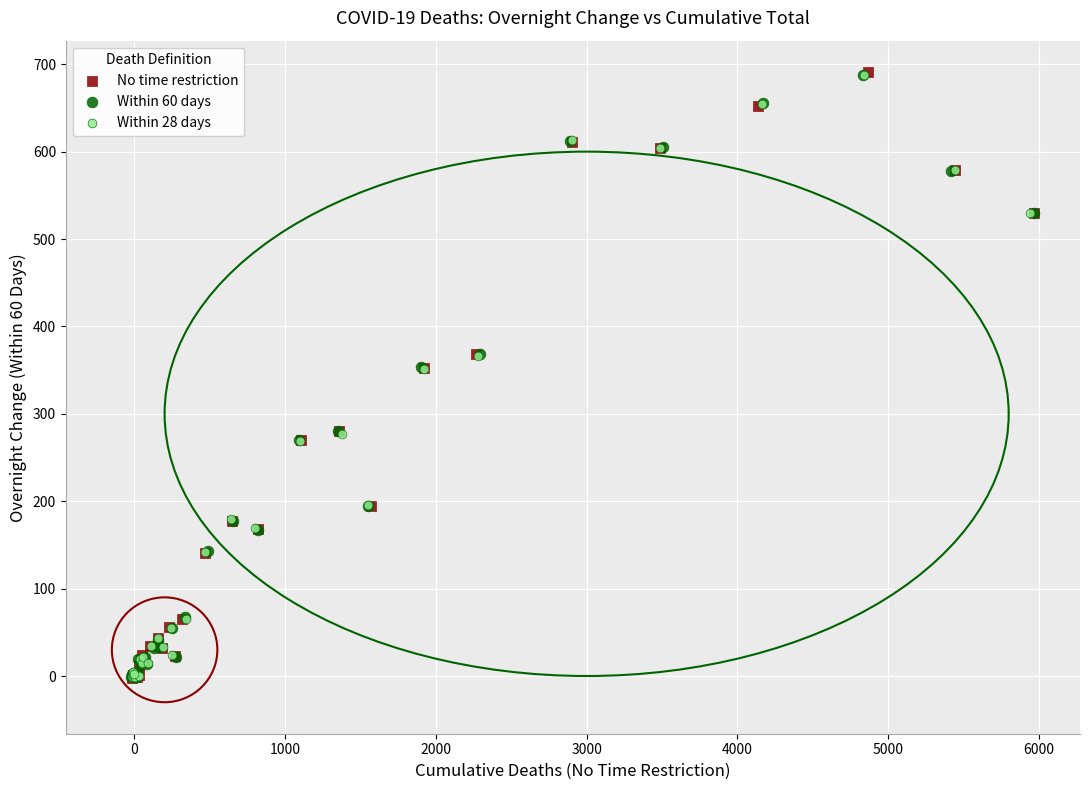

Which series has the largest Y range (max minus min)?

No time restriction